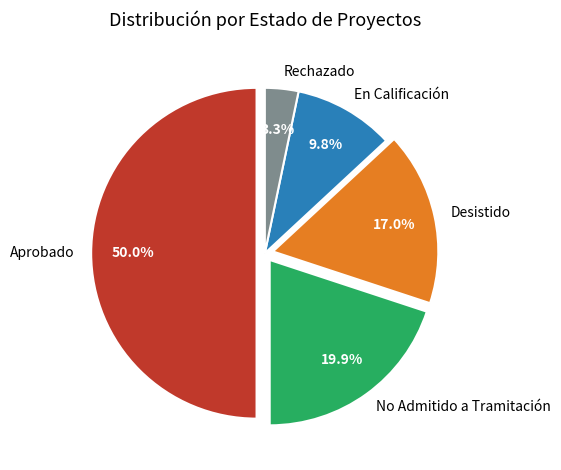

The No Admitido a Tramitación slice represents 20% of the pie. True or false?

True